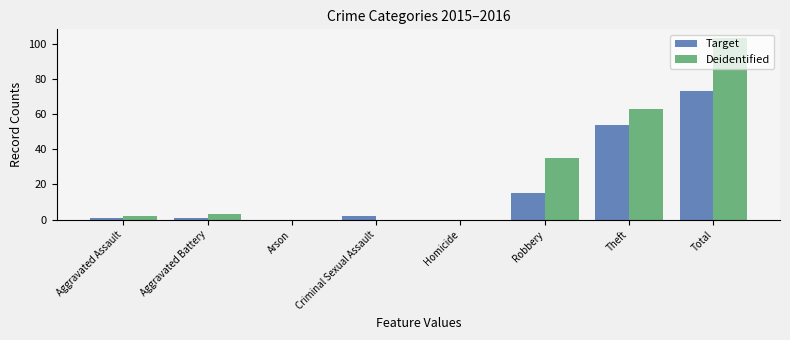

How many distinct data groups are displayed?

2